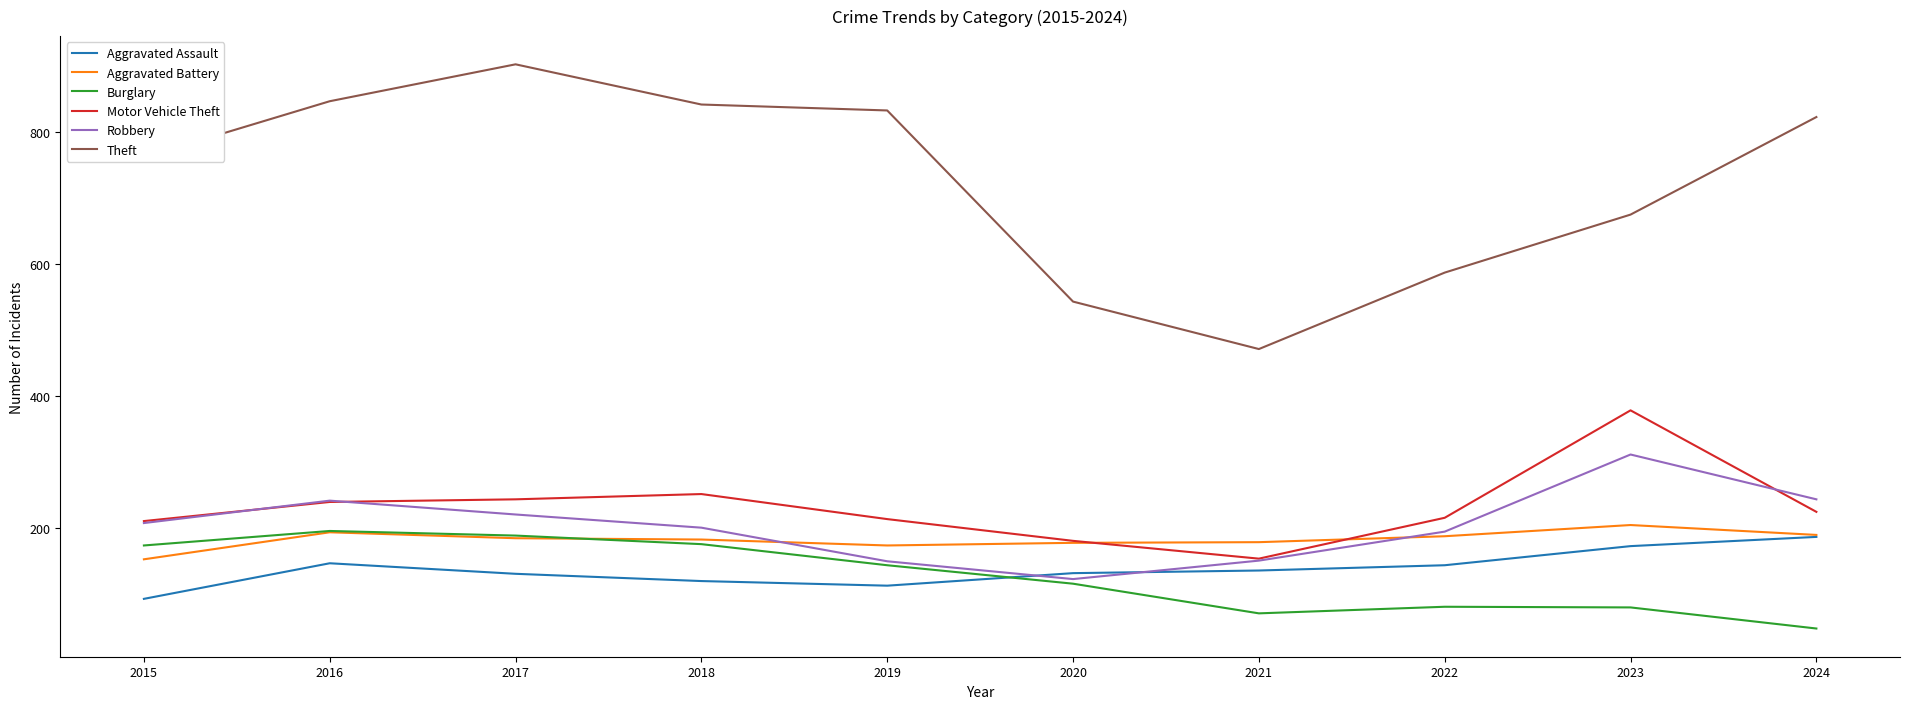

The value of Robbery at 2018 is 137. True or false?

False